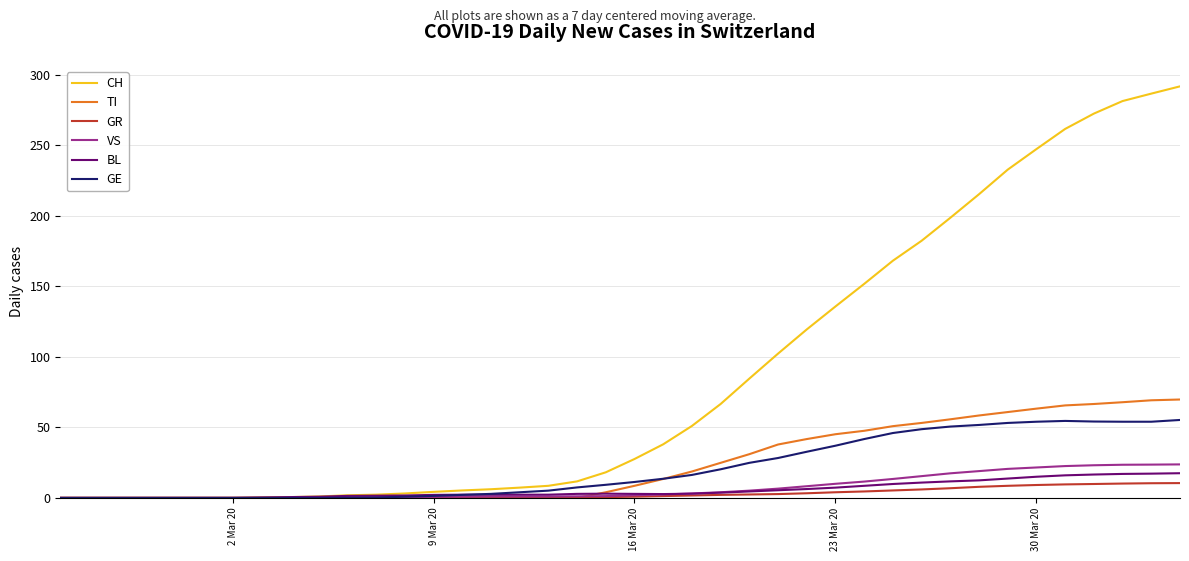

Which series has the largest range (max minus min)?

CH